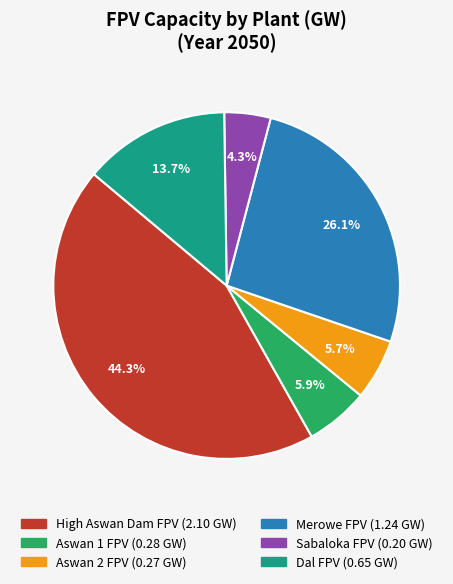

How many slices are in this pie chart?

6